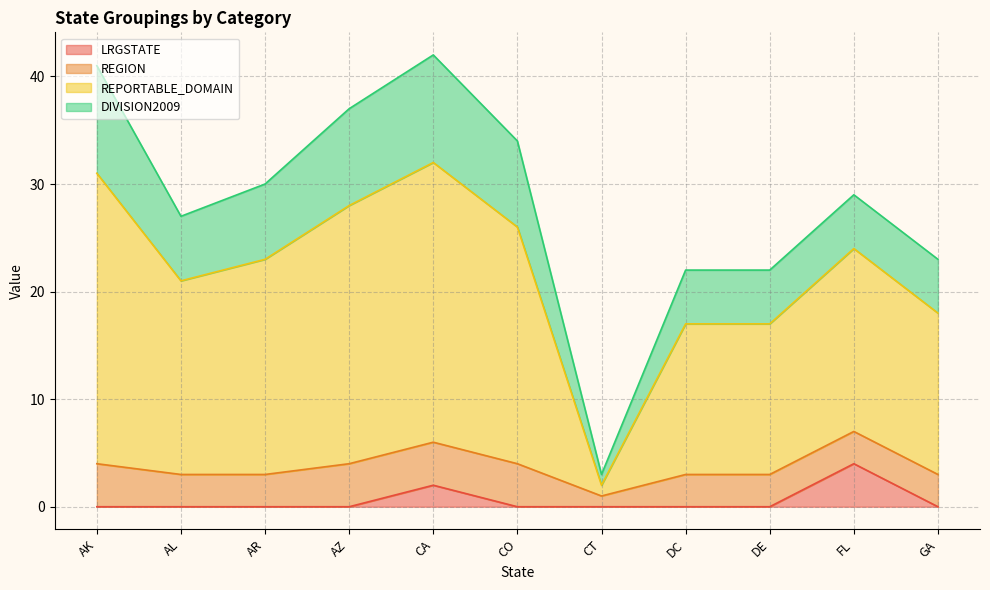

Between CO and AK, which is larger?

CO